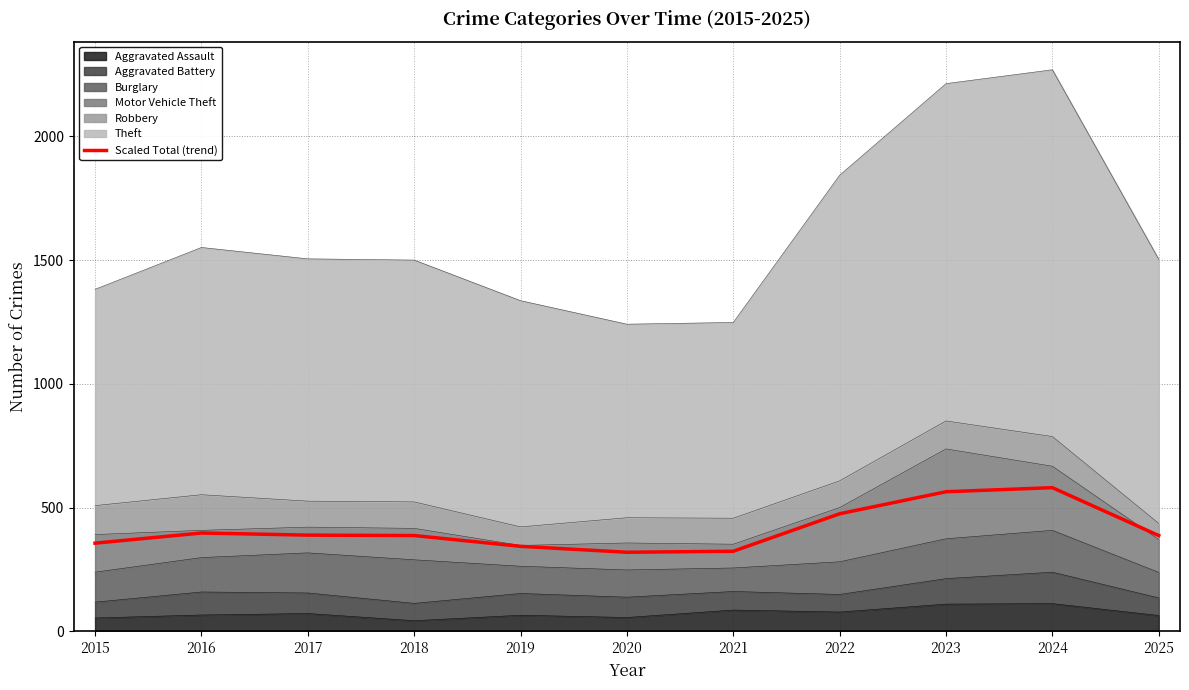

What is the greatest value displayed?

580.5